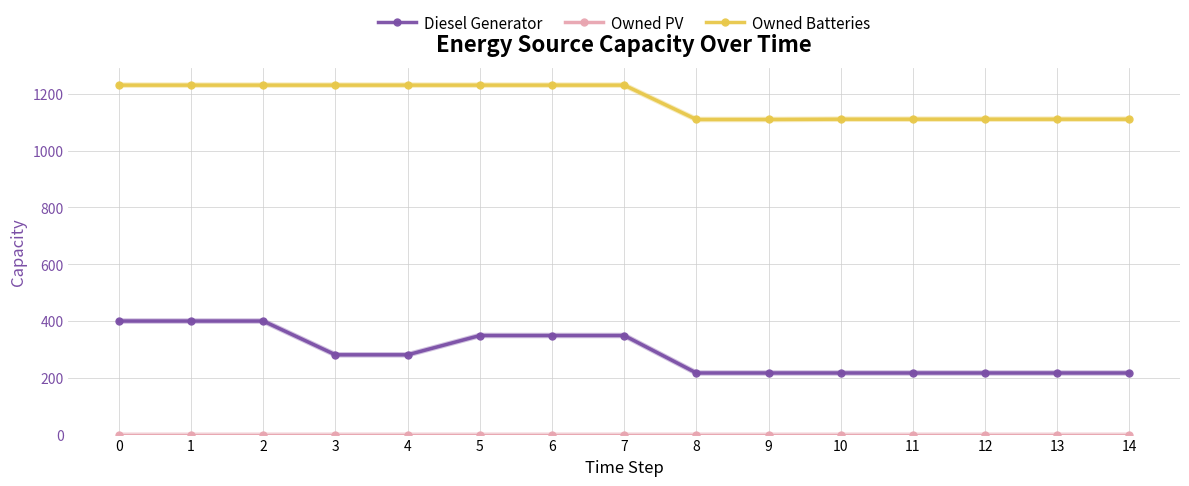

Is it true that Diesel Generator equals 234.8 at 0?

False